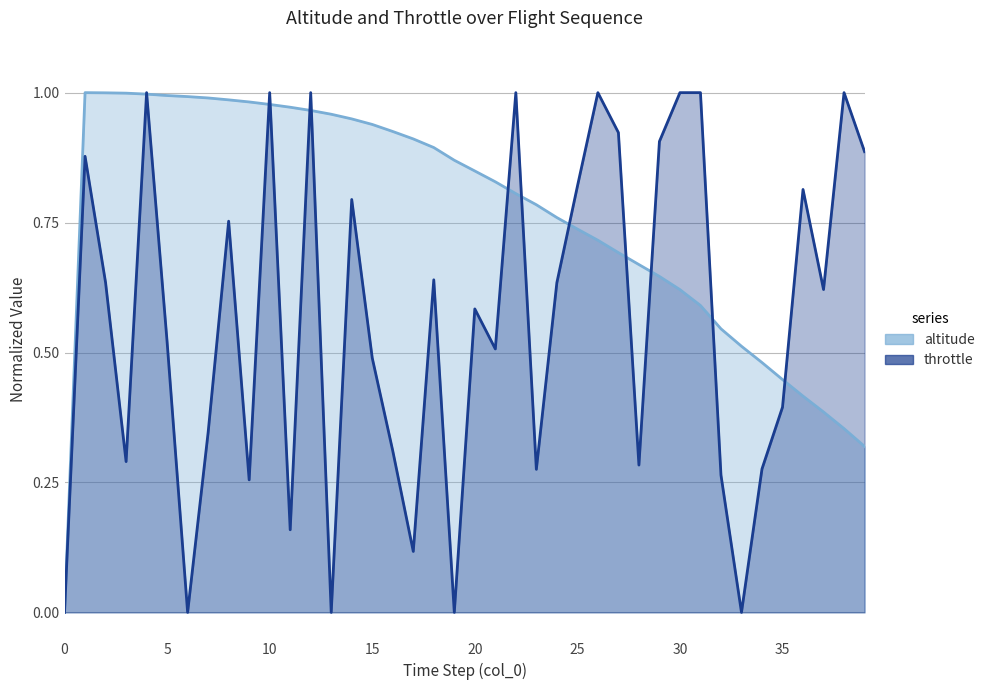

Reading left to right, list all the values displayed in this chart.

altitude: 0=0.0	1=1.0	2=1.0	3=1.0	4=1.0	5=1.0	6=1.0	7=1.0	8=1.0	9=1.0	10=1.0	11=1.0	12=1.0	13=1.0	14=0.9	15=0.9	16=0.9	17=0.9	18=0.9	19=0.9	20=0.8	21=0.8	22=0.8	23=0.8	24=0.8	25=0.7	26=0.7	27=0.7	28=0.7	29=0.6	30=0.6	31=0.6	32=0.5	33=0.5	34=0.5	35=0.4	36=0.4	37=0.4	38=0.4	39=0.3
throttle: 0=0.0	1=0.9	2=0.6	3=0.3	4=1.0	5=0.5	6=0.0	7=0.3	8=0.8	9=0.3	10=1.0	11=0.2	12=1.0	13=0.0	14=0.8	15=0.5	16=0.3	17=0.1	18=0.6	19=0.0	20=0.6	21=0.5	22=1.0	23=0.3	24=0.6	25=0.8	26=1.0	27=0.9	28=0.3	29=0.9	30=1.0	31=1.0	32=0.3	33=0.0	34=0.3	35=0.4	36=0.8	37=0.6	38=1.0	39=0.9